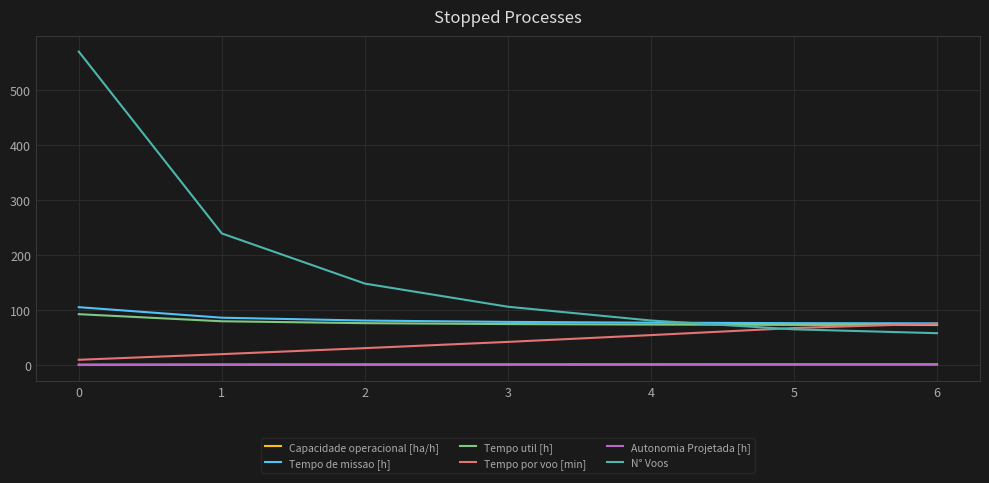

Is this an area chart (filled region under the line)?

No